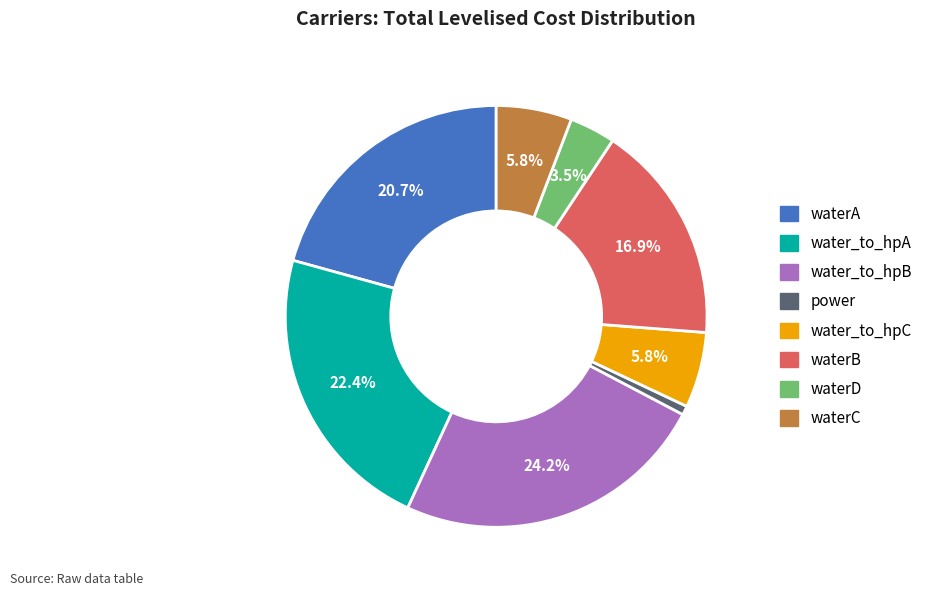

Does water_to_hpC account for over 50% of the chart?

No